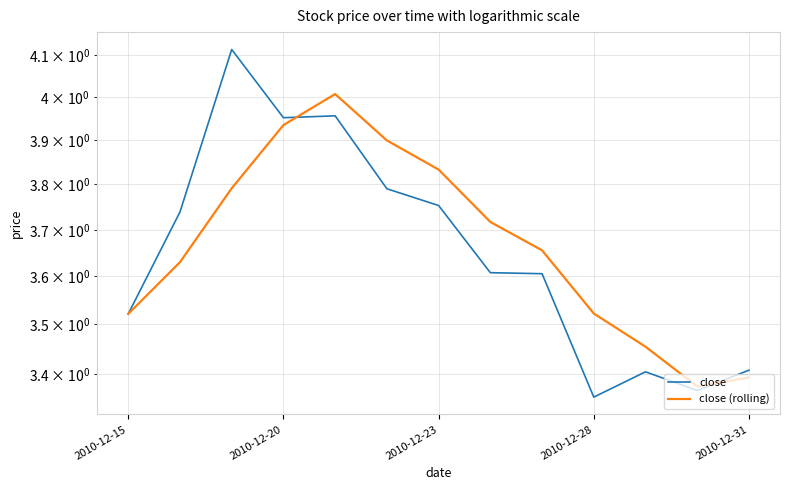

Rank the series at 2010-12-15 from highest to lowest value.

close, close (rolling)